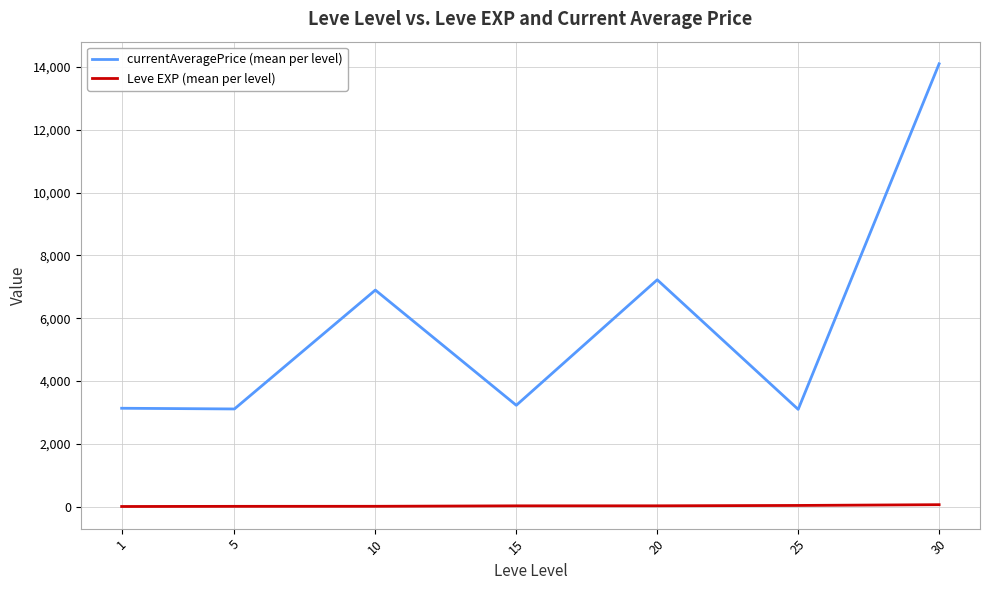

True or false: currentAveragePrice (mean per level) and Leve EXP (mean per level) cross at least once.

False